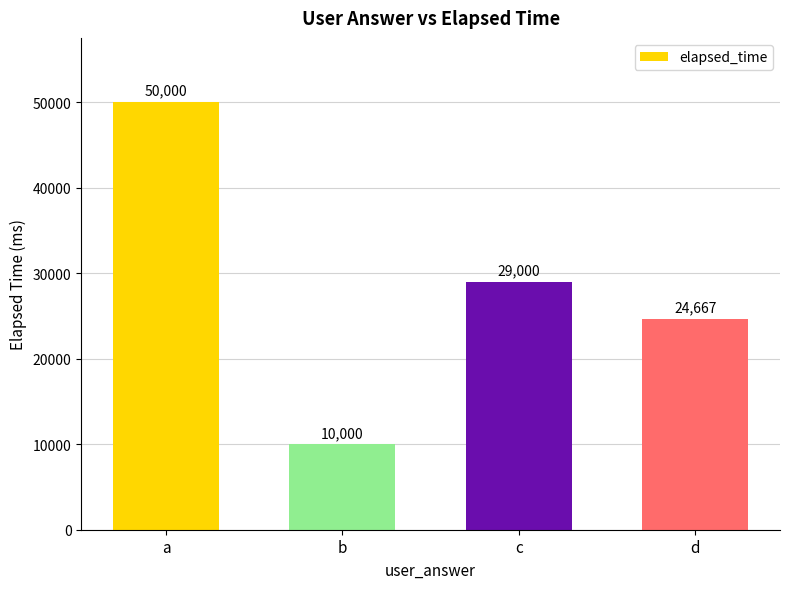

What is the difference between the second highest and second lowest values?

4333